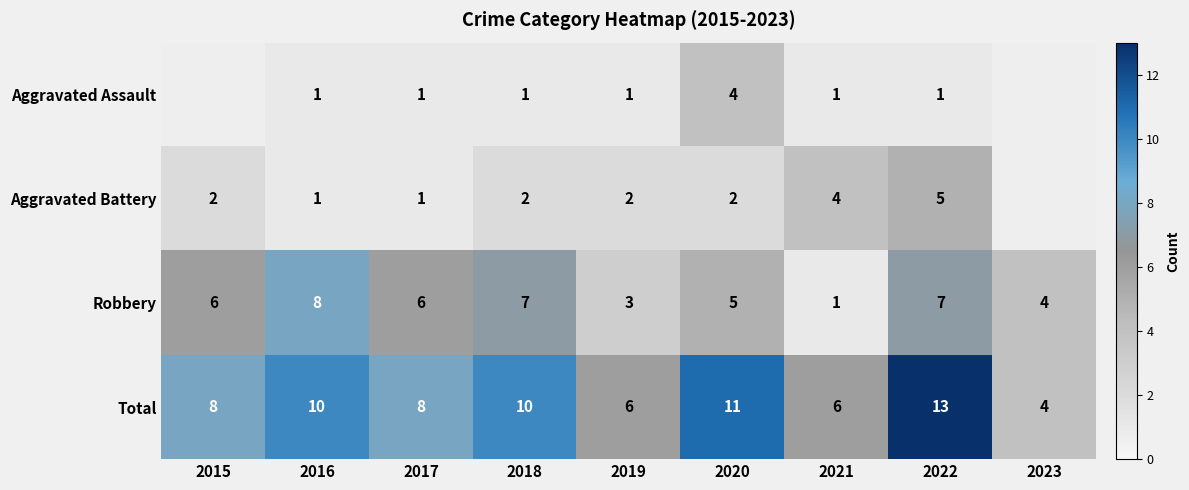

Which category has the lowest value across all series?

2016